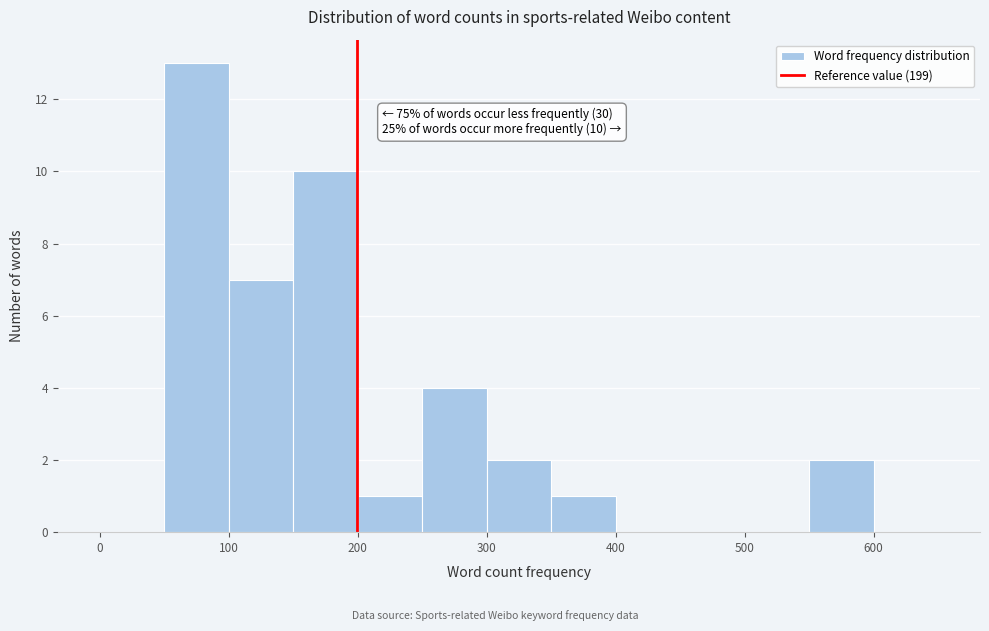

Over which range of the x-axis is the bar tallest?

50 to 100